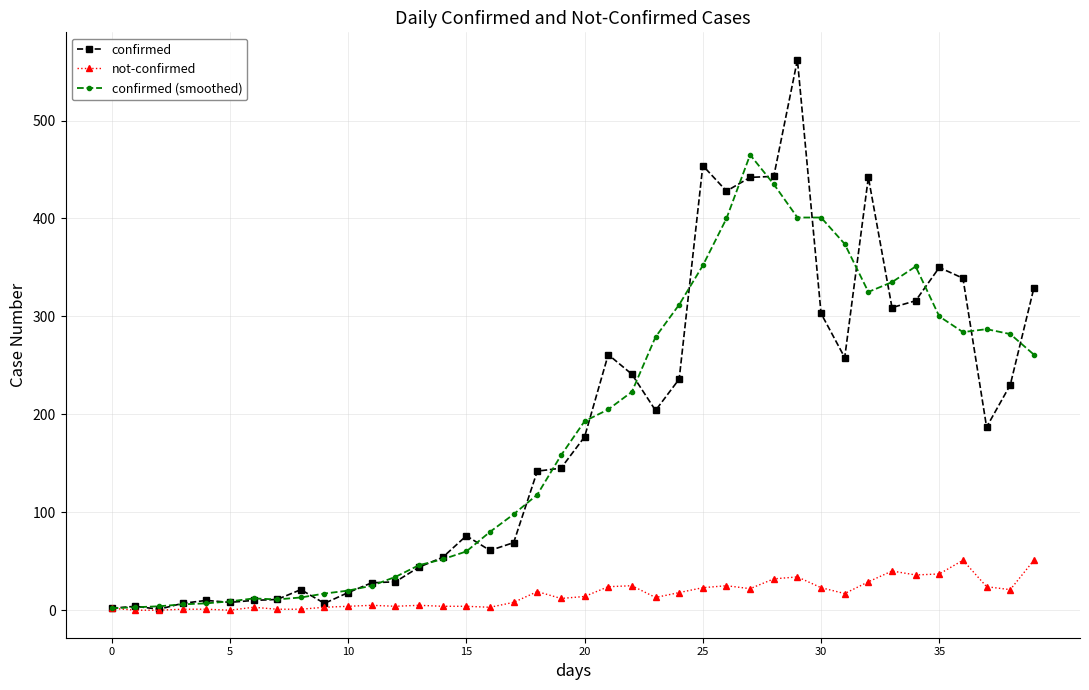

List the series in order of their peak value, highest first.

confirmed, confirmed (smoothed), not-confirmed